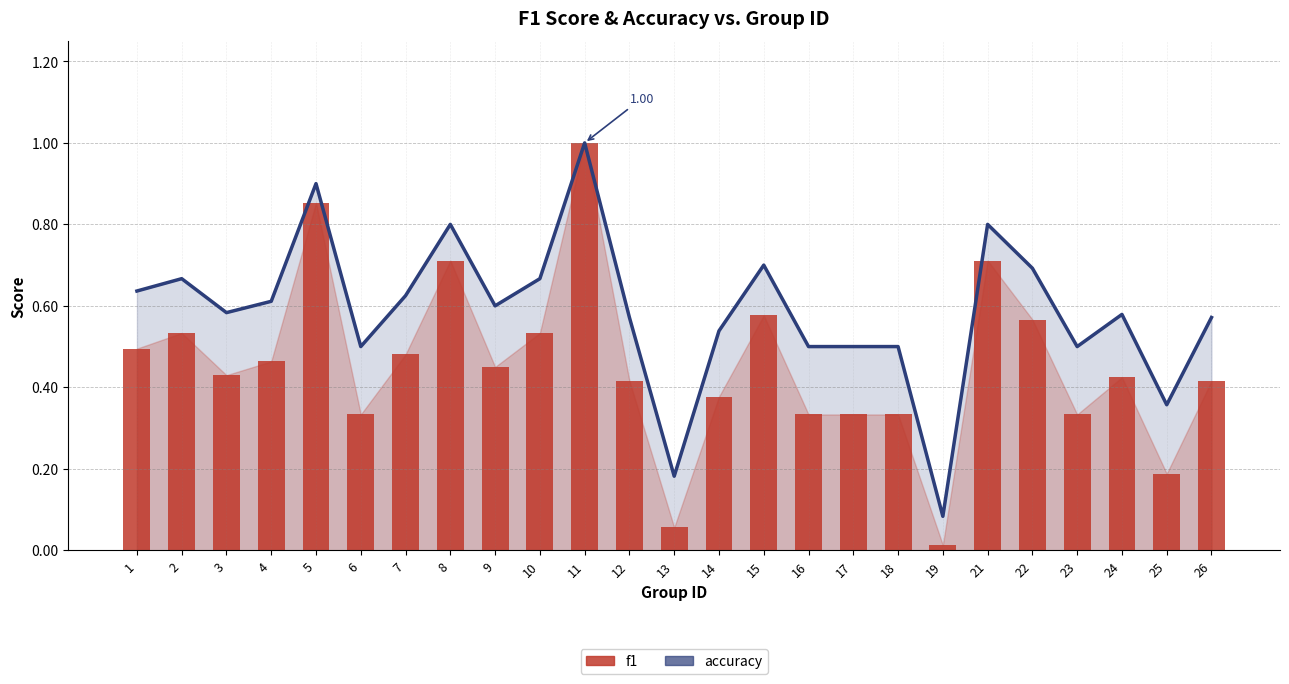

Reading left to right, list all the values displayed in this chart.

accuracy: 0.6	0.7	0.6	0.6	0.9	0.5	0.6	0.8	0.6	0.7	1.0	0.6	0.2	0.5	0.7	0.5	0.5	0.5	0.1	0.8	0.7	0.5	0.6	0.4	0.6
f1: 0.5	0.5	0.4	0.5	0.9	0.3	0.5	0.7	0.5	0.5	1.0	0.4	0.1	0.4	0.6	0.3	0.3	0.3	0.0	0.7	0.6	0.3	0.4	0.2	0.4